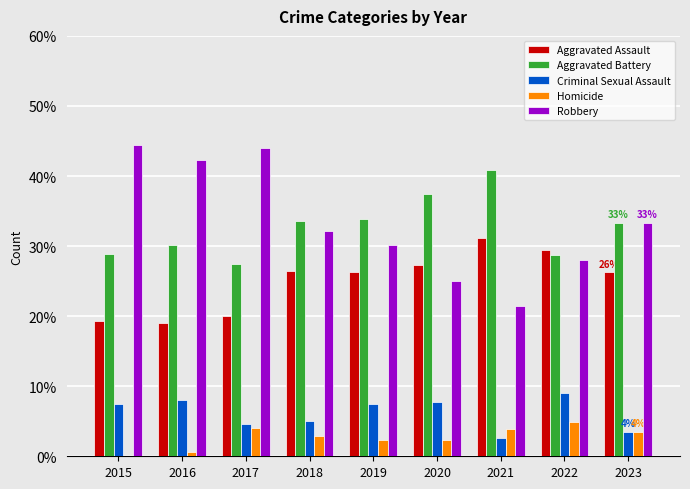

What is the total value across all series at 2021?

100.0